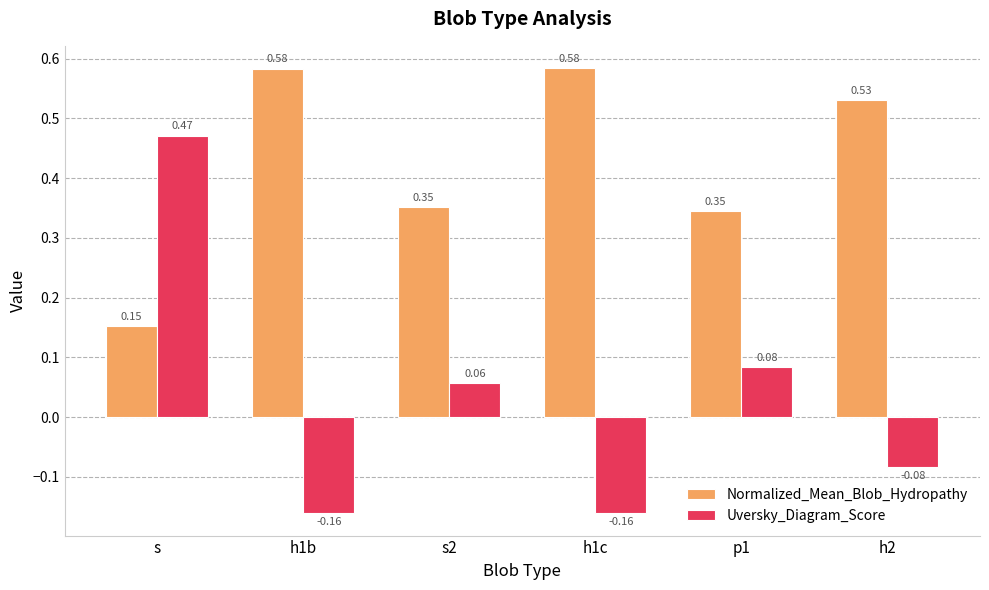

List the series in order of their peak value, lowest first.

Uversky_Diagram_Score, Normalized_Mean_Blob_Hydropathy